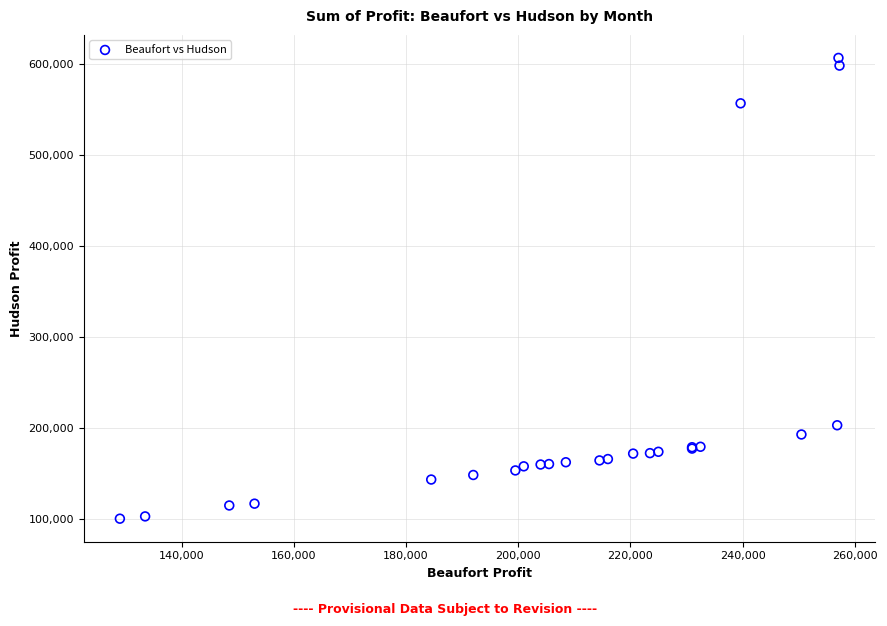

What Y value in the scatter plot is closest to 353574?

203125.0